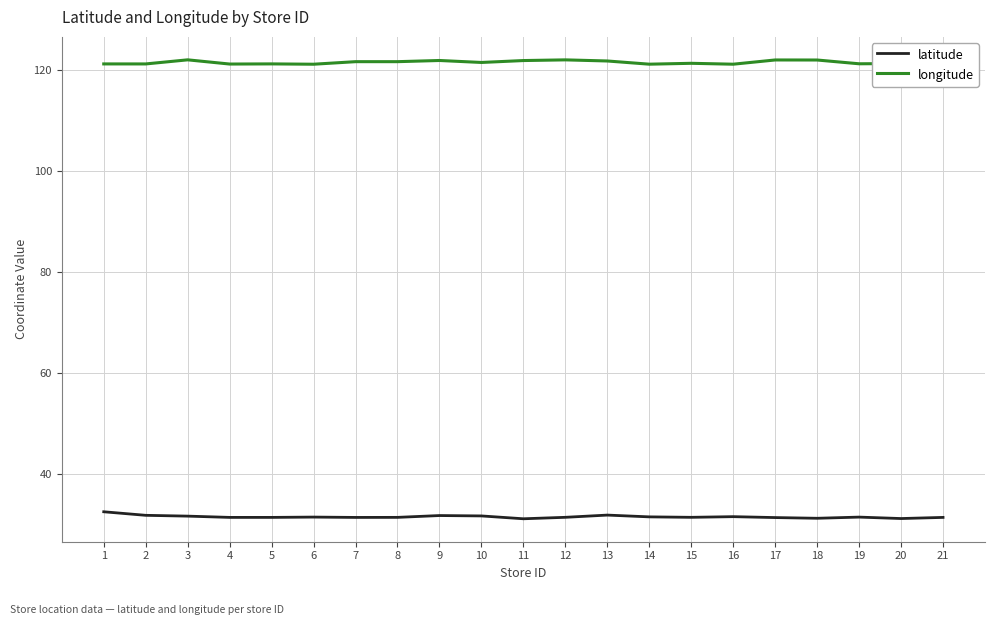

What is the approximate value of latitude at 16?

31.6